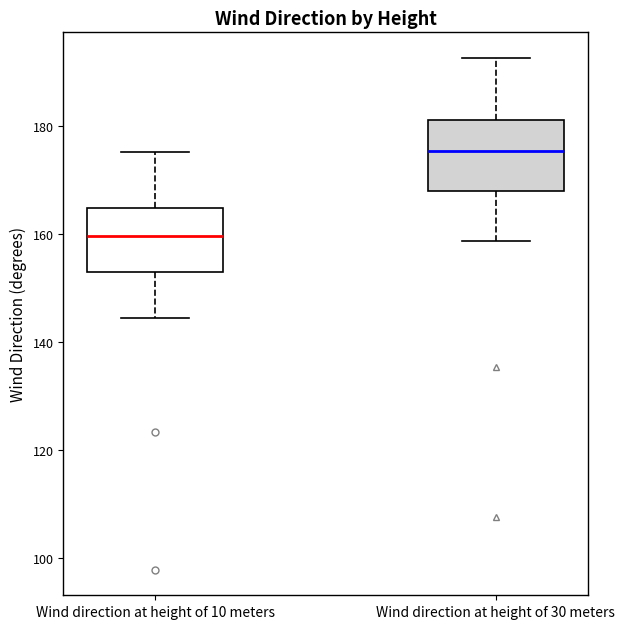

Reading left to right, transcribe this box plot: for each box, give where its median line is, the range the box spans, and where its two whiskers end, as read against the y-axis. The values are not printed on the chart, so give them approximately, as read against the axis.

Wind direction at height of 10 meters: median 160, box 152 to 164, whiskers 144 to 176
Wind direction at height of 30 meters: median 176, box 168 to 182, whiskers 158 to 192